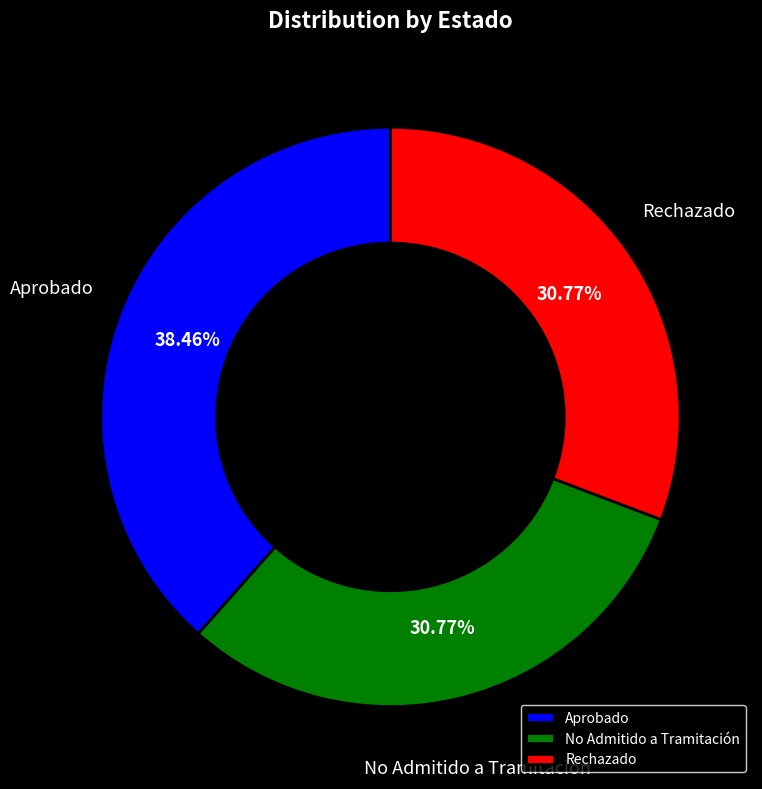

Is it true that Rechazado is 31% of the pie?

True